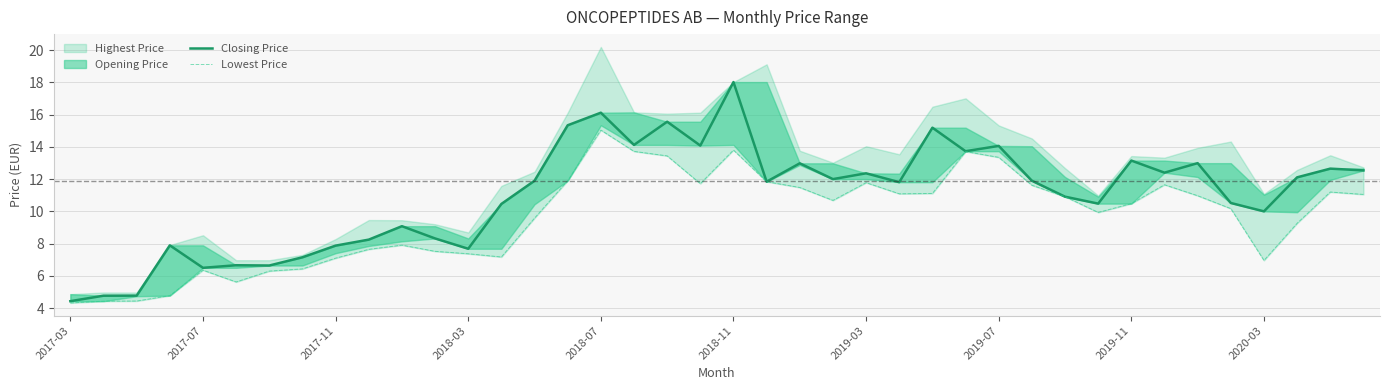

True or false: Closing Price and Lowest Price intersect in this chart.

False